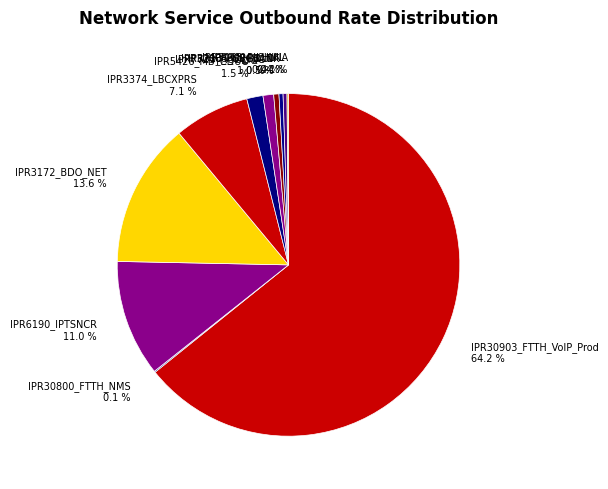

What is the largest slice in the pie chart?

IPR30903_FTTH_VoIP_Prod